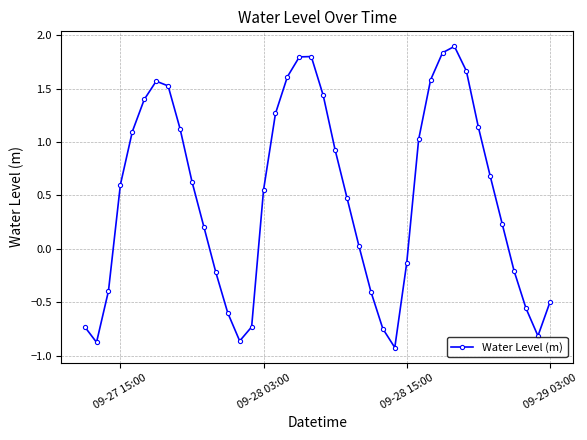

What is the difference between the maximum and minimum values?

2.8